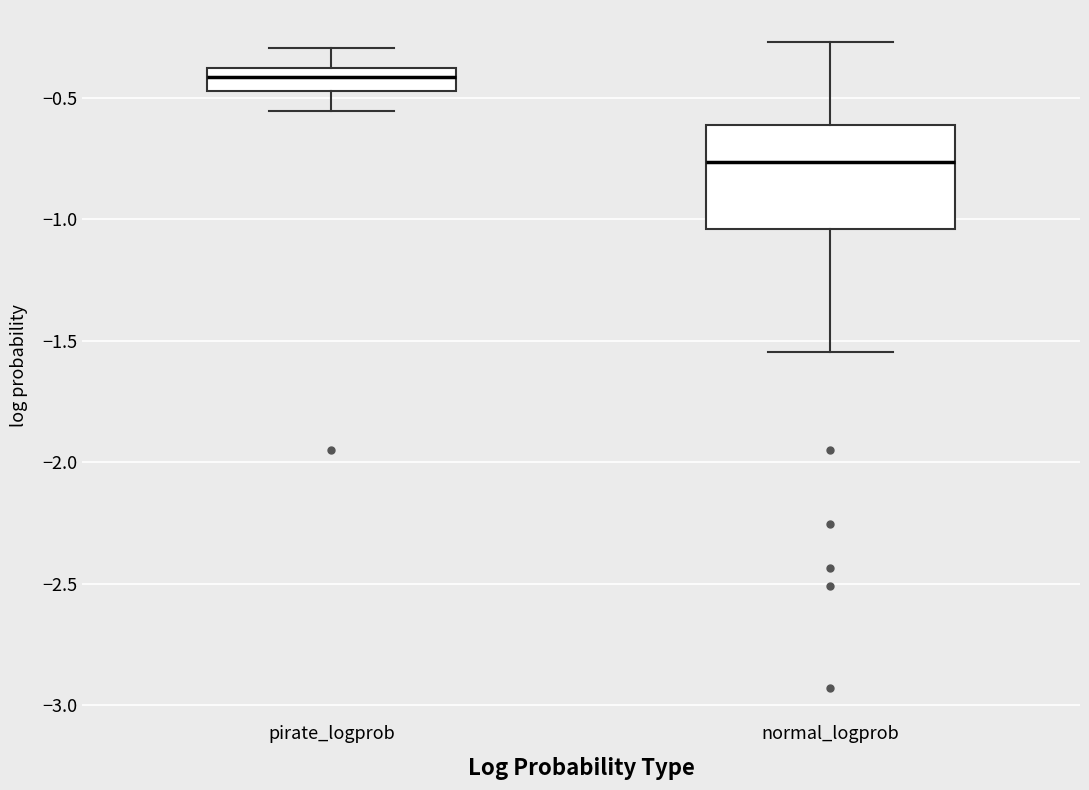

Reading left to right, read every box against the y-axis: the position of its median line, the range the box covers, and the ends of its whiskers. The values are not printed on the chart, so give them approximately, as read against the axis.

pirate_logprob: median -0.40 (inside the box), box -0.45 to -0.40, whiskers -0.55 to -0.30
normal_logprob: median -0.75, box -1.05 to -0.60, whiskers -1.55 to -0.25